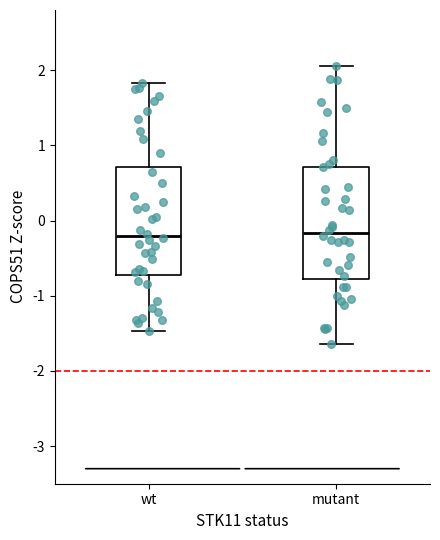

Where does the upper whisker of the box for wt end on the y-axis? The values are not printed on the chart, so give them approximately, as read against the axis.

1.8